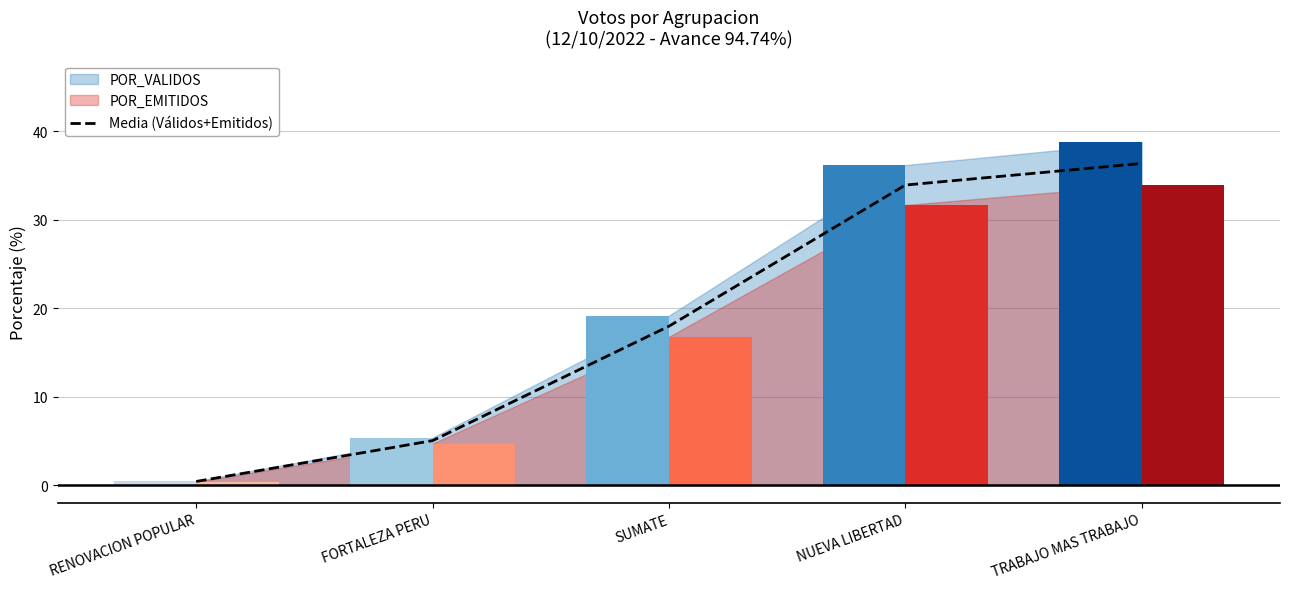

Rank the categories by value from highest to lowest.

TRABAJO MAS TRABAJO, NUEVA LIBERTAD, SUMATE, FORTALEZA PERU, RENOVACION POPULAR